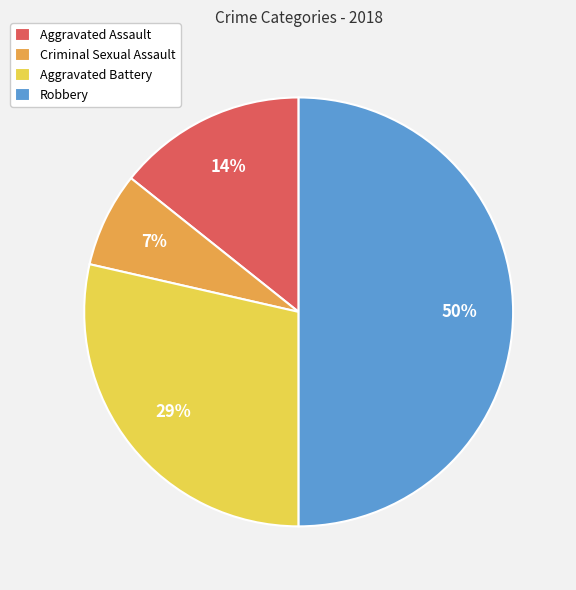

Rank the categories by value from highest to lowest.

Robbery, Aggravated Battery, Aggravated Assault, Criminal Sexual Assault